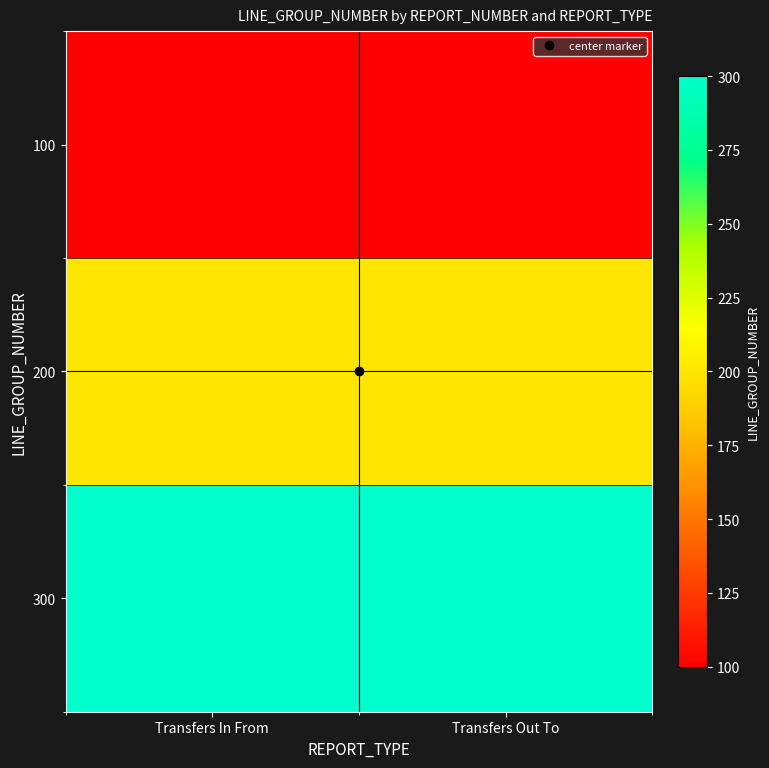

What is the minimum value shown in the chart?

100